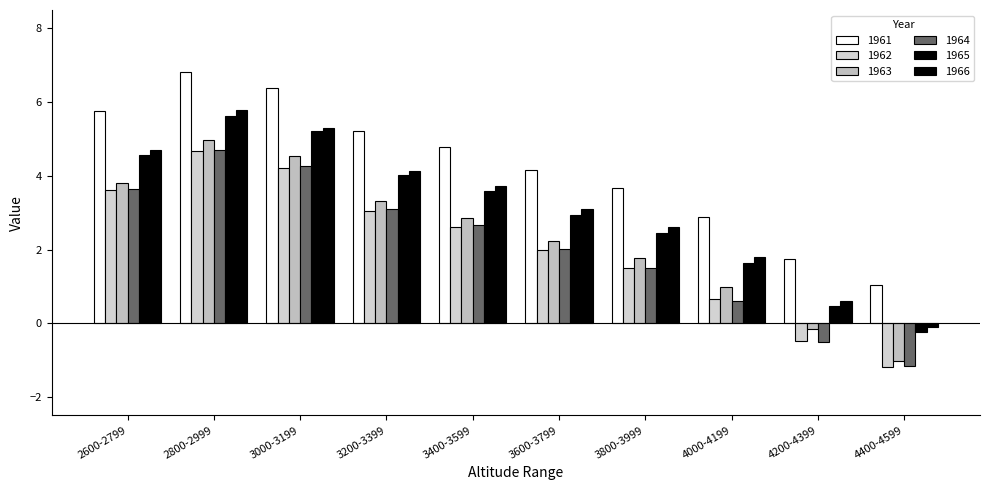

How many groups of bars are there?

10